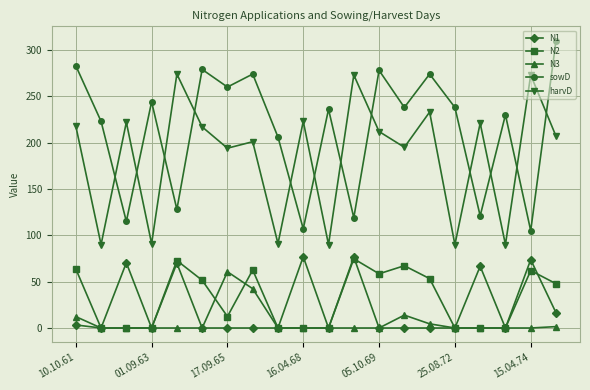

What is the value of the sowD point at the 8th from the left?

274.0